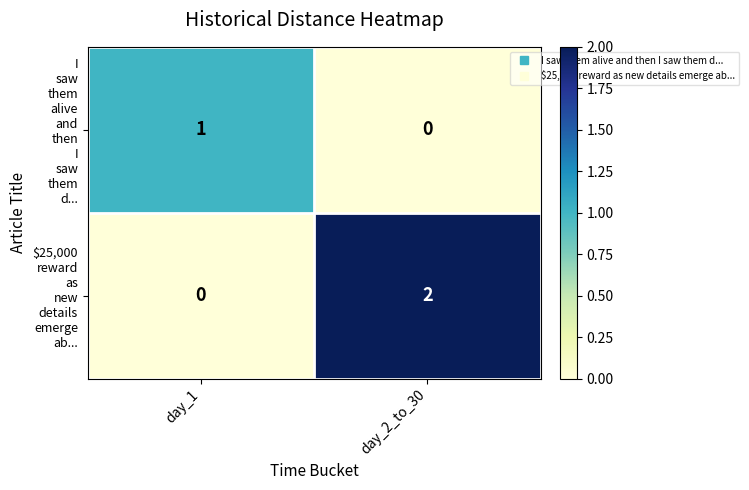

At which category is the sum across all series the highest?

day_2_to_30